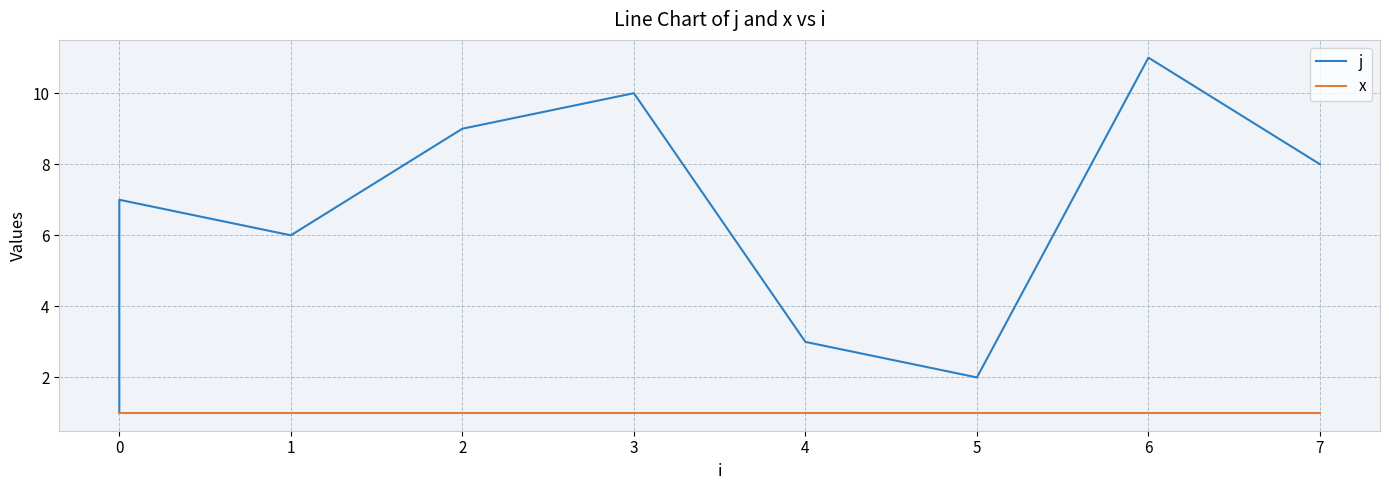

What is the approximate value of x at 3?

1